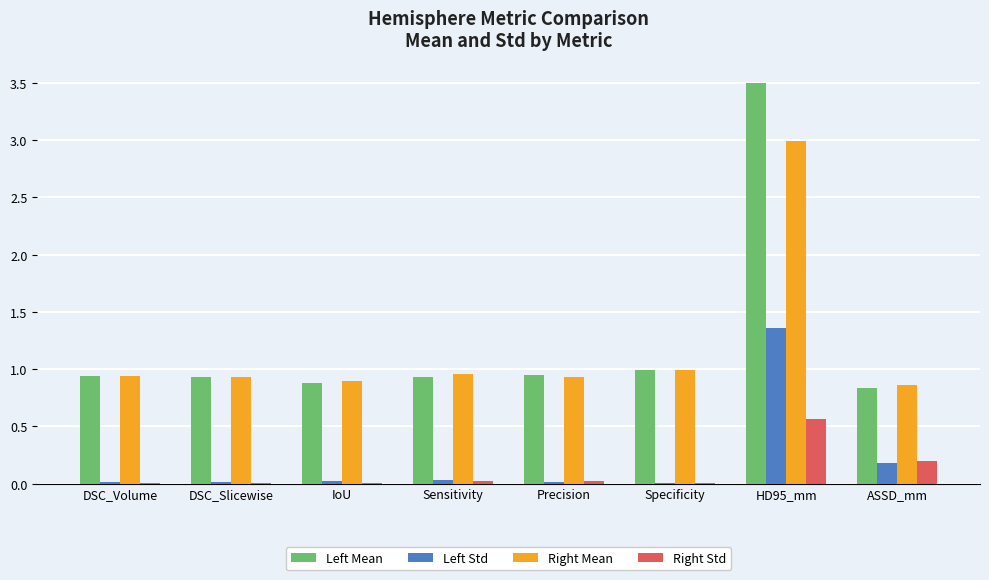

What is the average value of the Right Mean series?

1.2